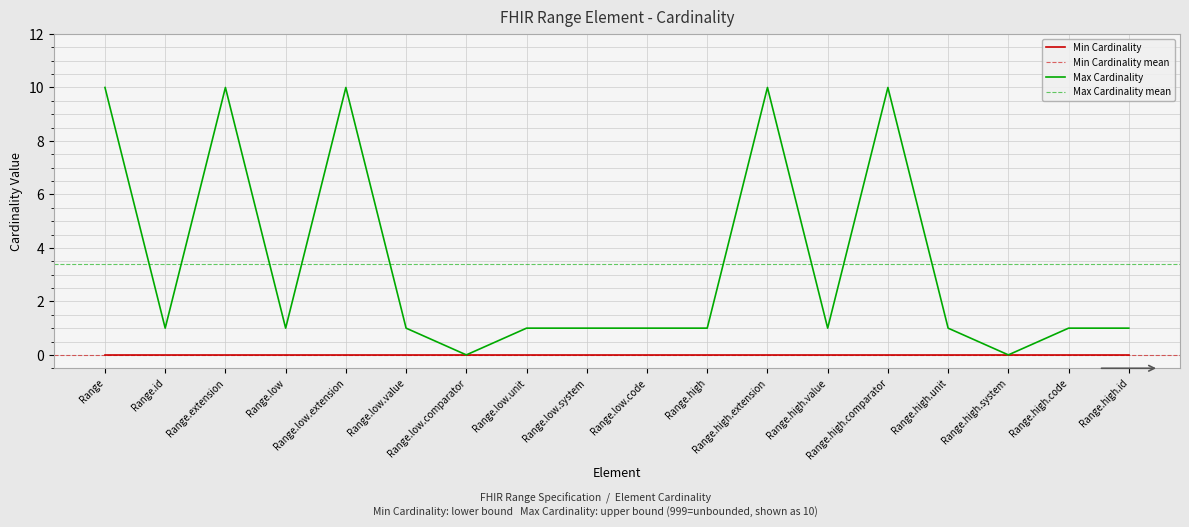

The chart shows a value of 0 at Range.low.comparator. True or false?

True